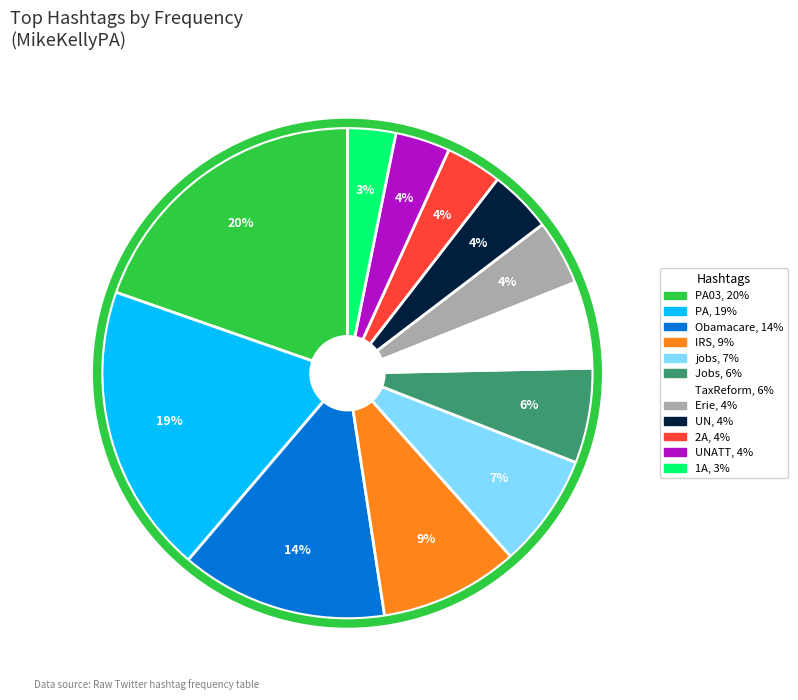

Does any single category account for the majority?

No